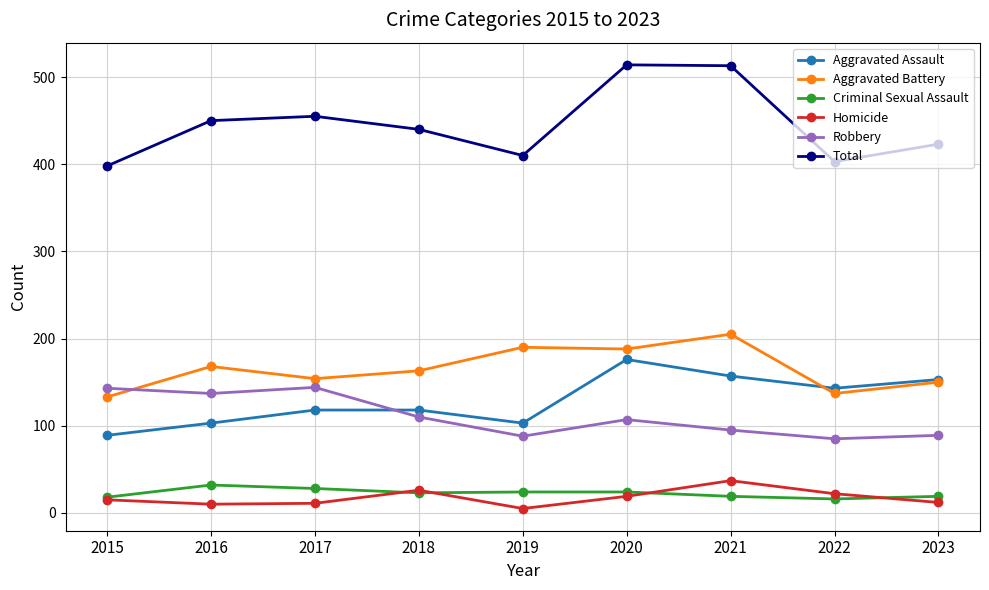

What value does the Homicide series have at 2021?

37